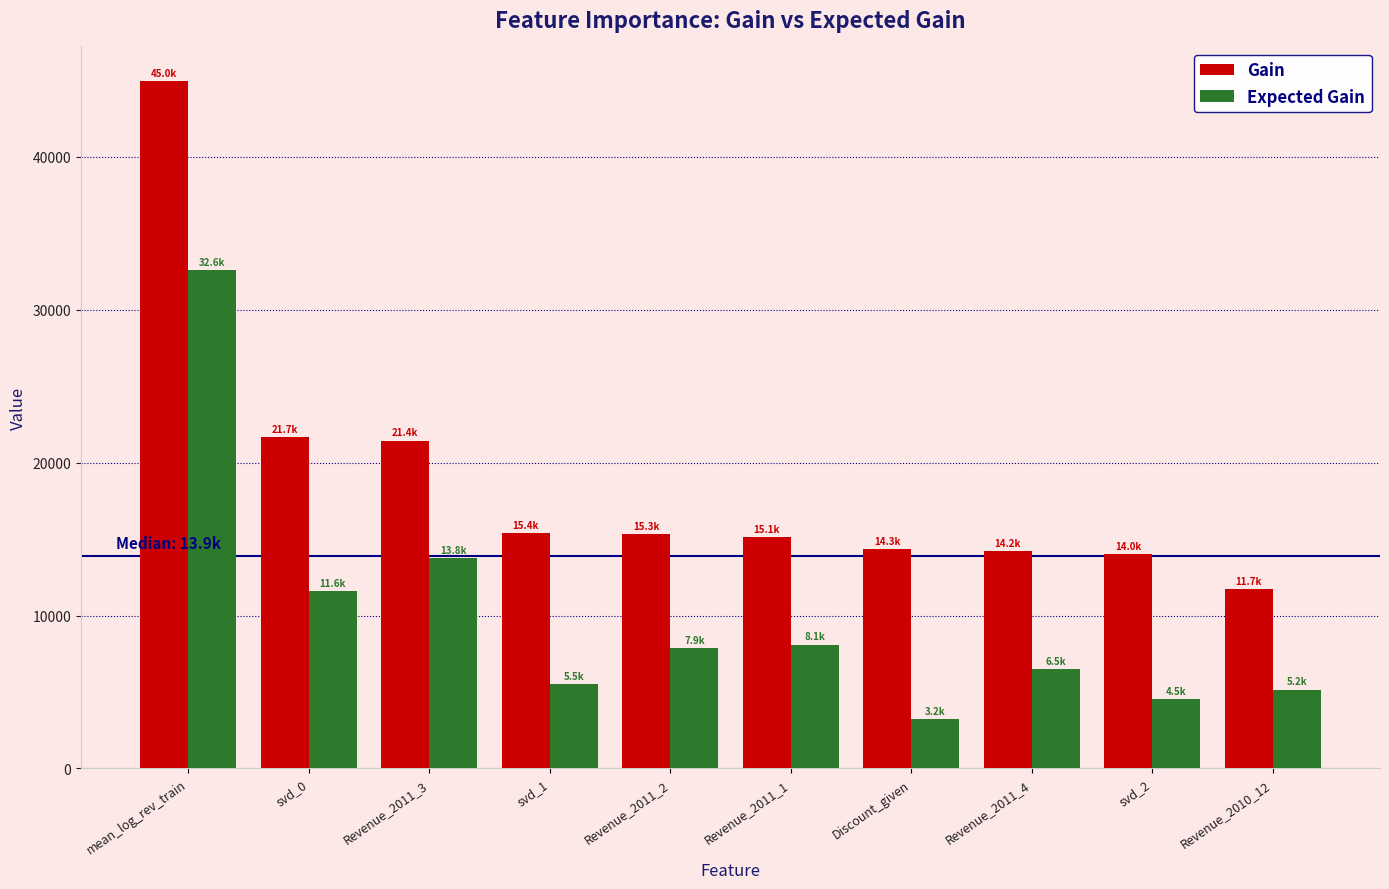

Read the Gain value at Revenue_2011_4.

14223.3